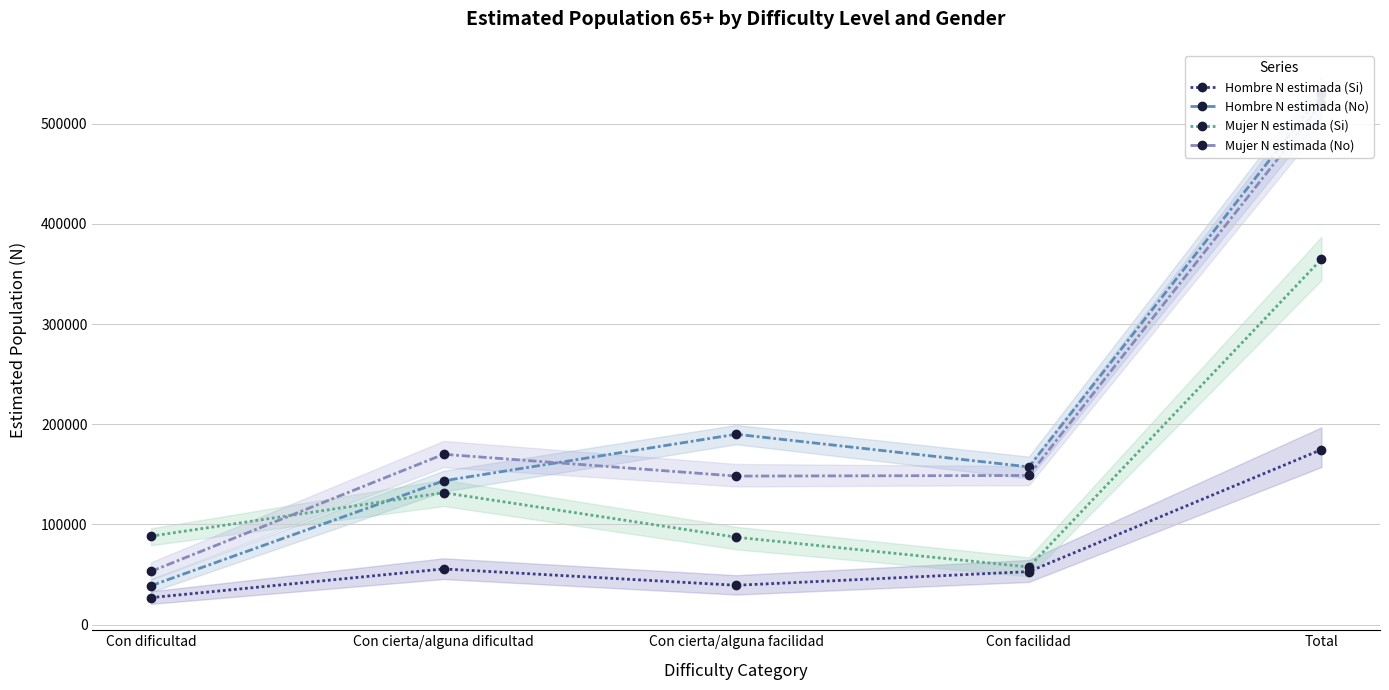

What position from the right is Con facilidad?

2